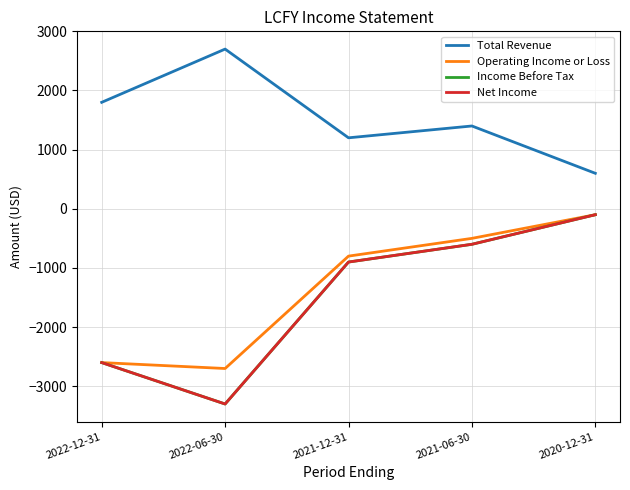

List the labels in order of Total Revenue value, largest first.

2022-06-30, 2022-12-31, 2021-06-30, 2021-12-31, 2020-12-31